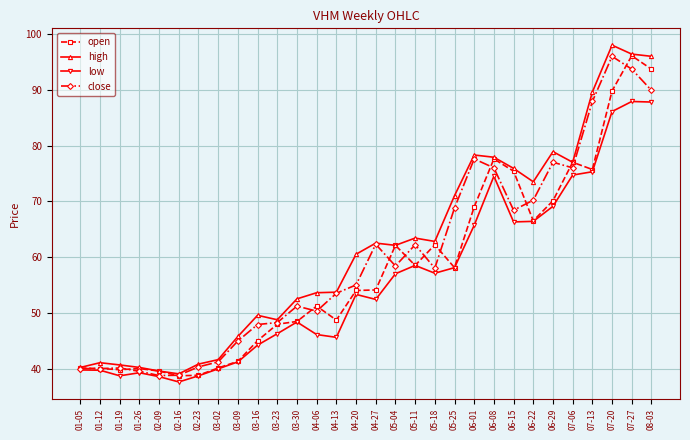

What value does the open series have at 06-29?

70.1